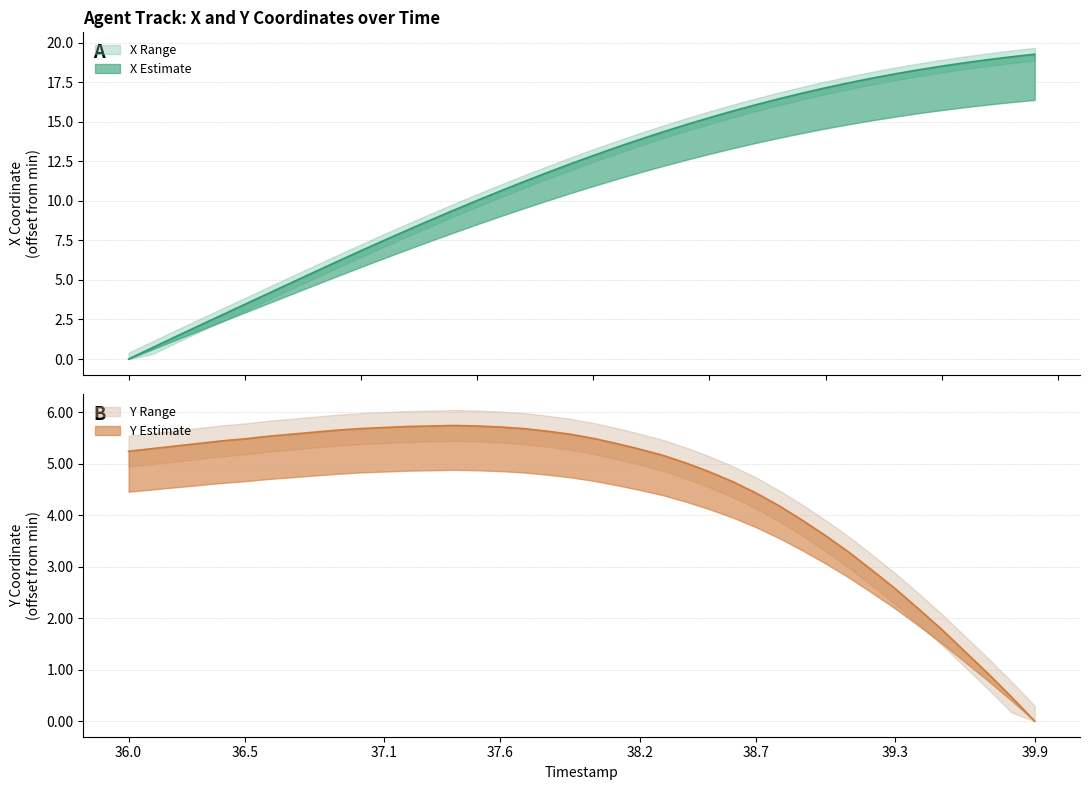

Which category has the lowest value across all series?

36.0